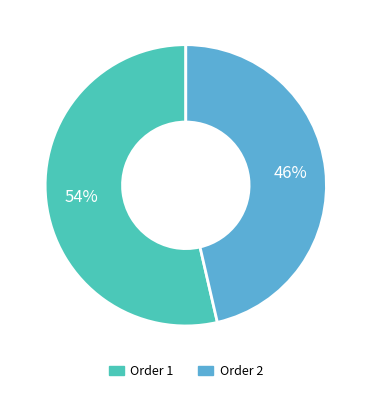

Is there any slice that represents more than half of the pie?

Yes